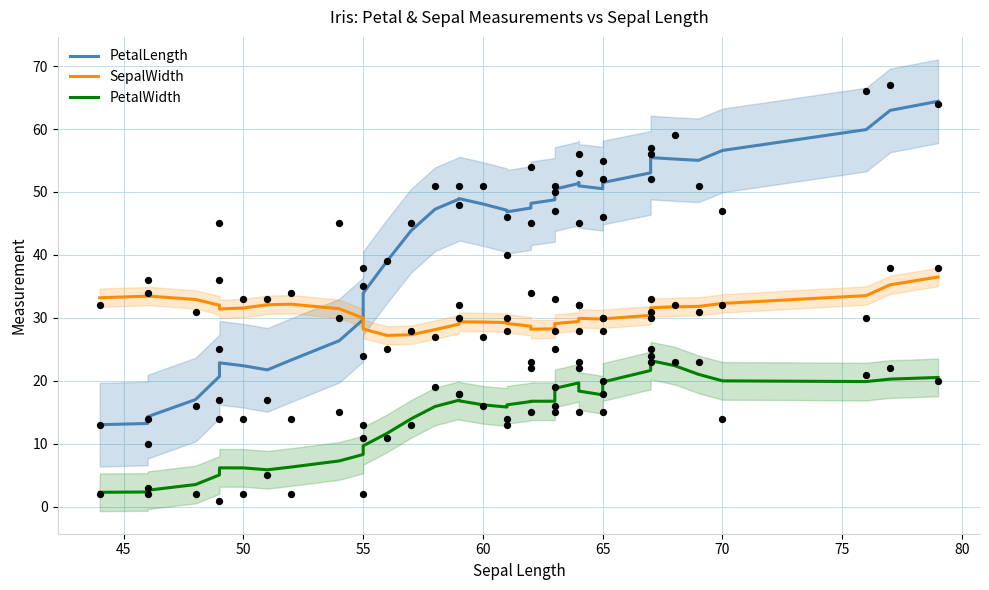

Is the value of PetalWidth at 18 greater than the value of PetalLength at 28?

No